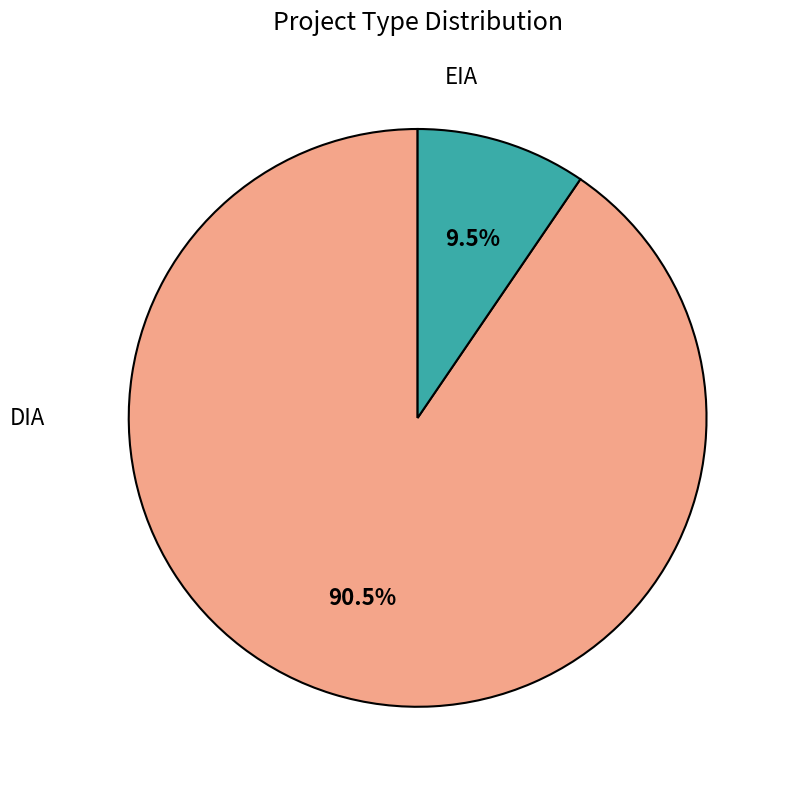

Is there a majority slice in this chart?

Yes